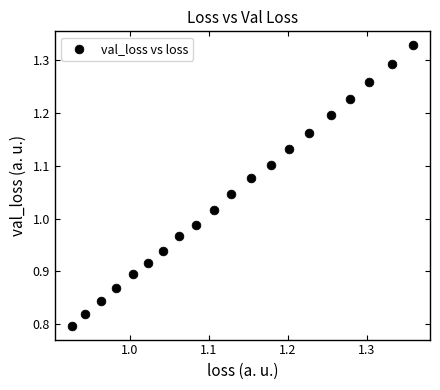

What is the range of X values (max minus min)?

0.4